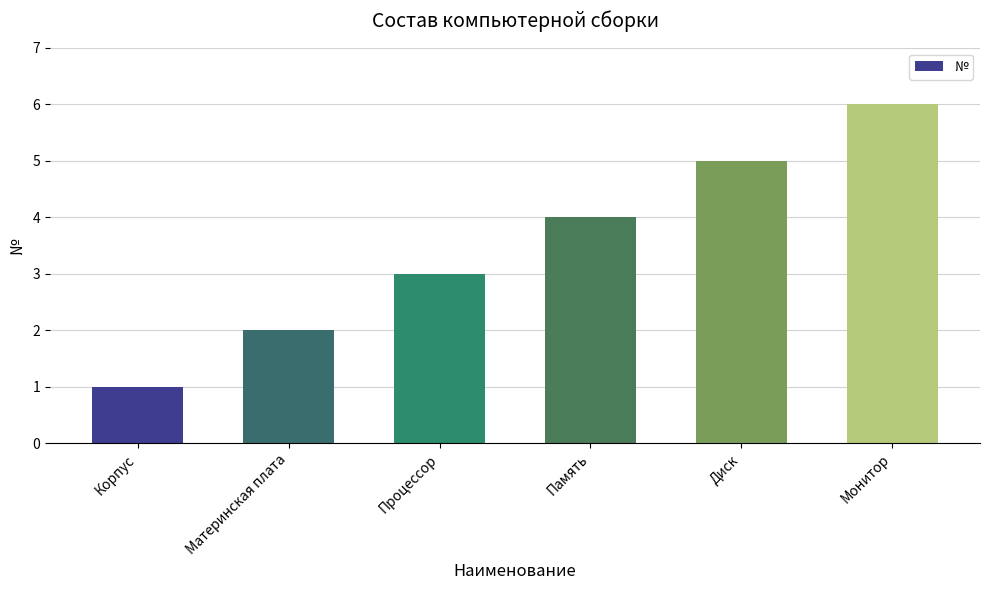

What is the difference between the values at Память and Диск?

1